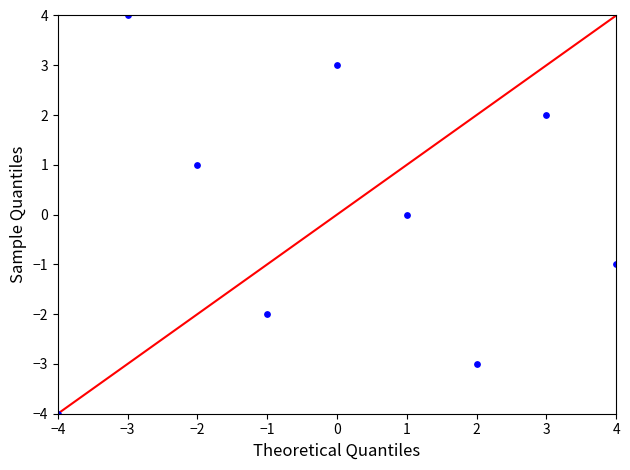

What is the range of X values (max minus min)?

8